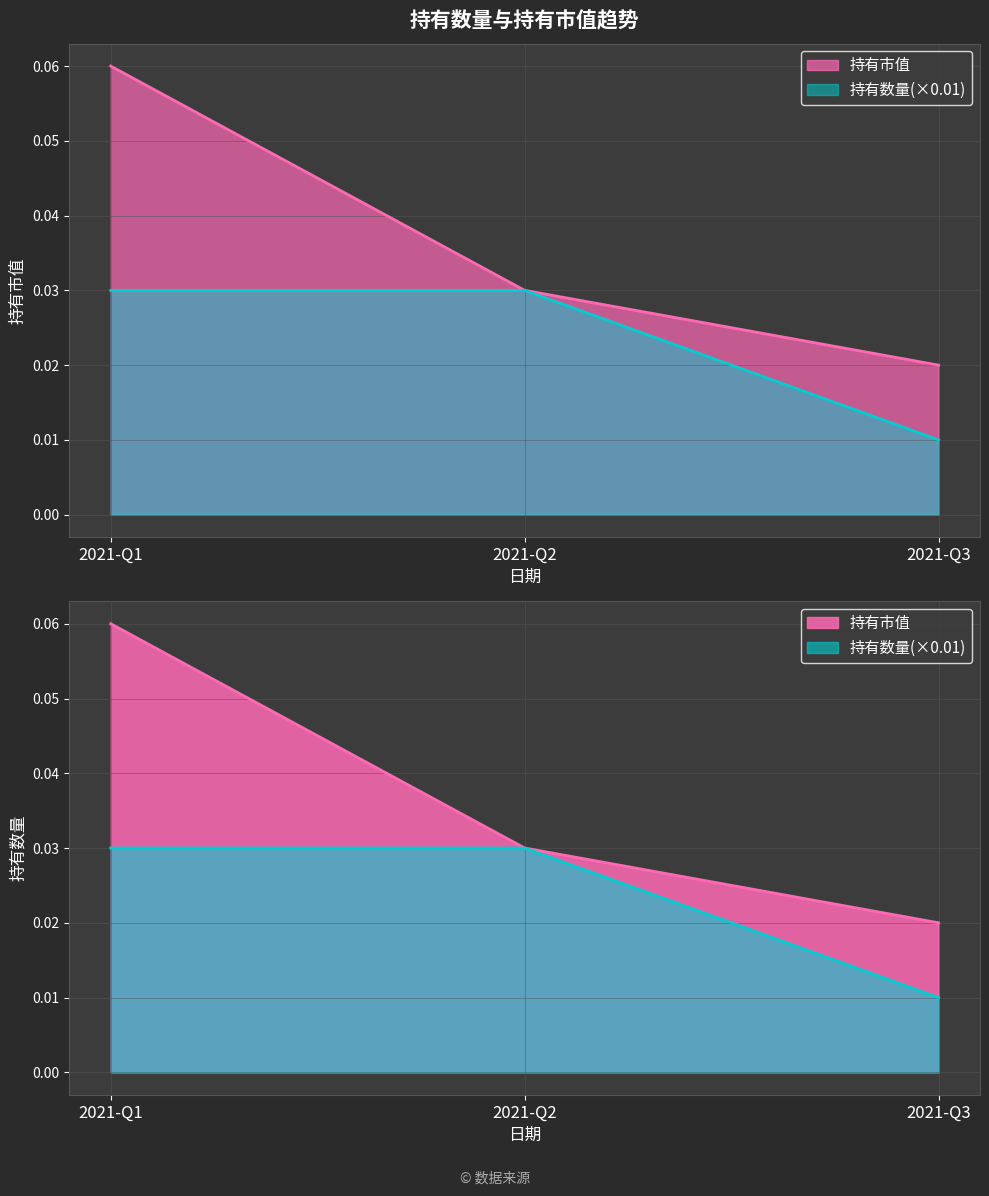

At 2021-Q3, list the series in order from largest to smallest.

持有市值, 持有数量